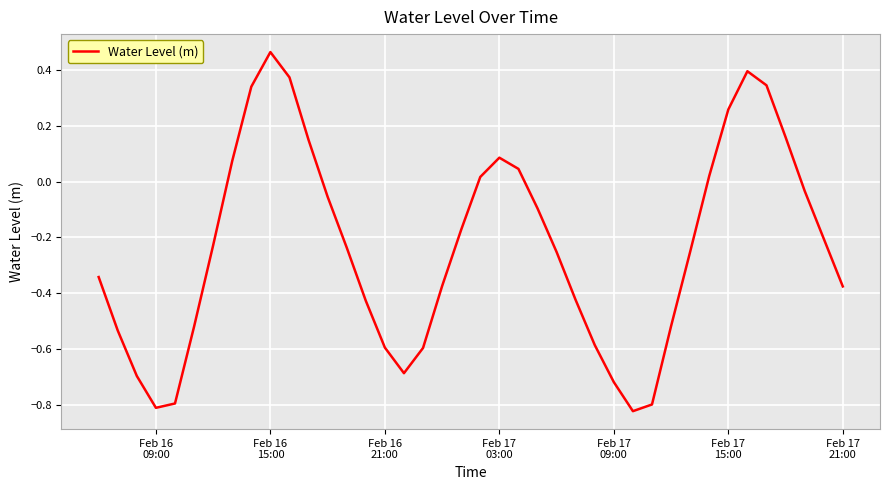

What is the difference between the maximum and minimum values?

1.3